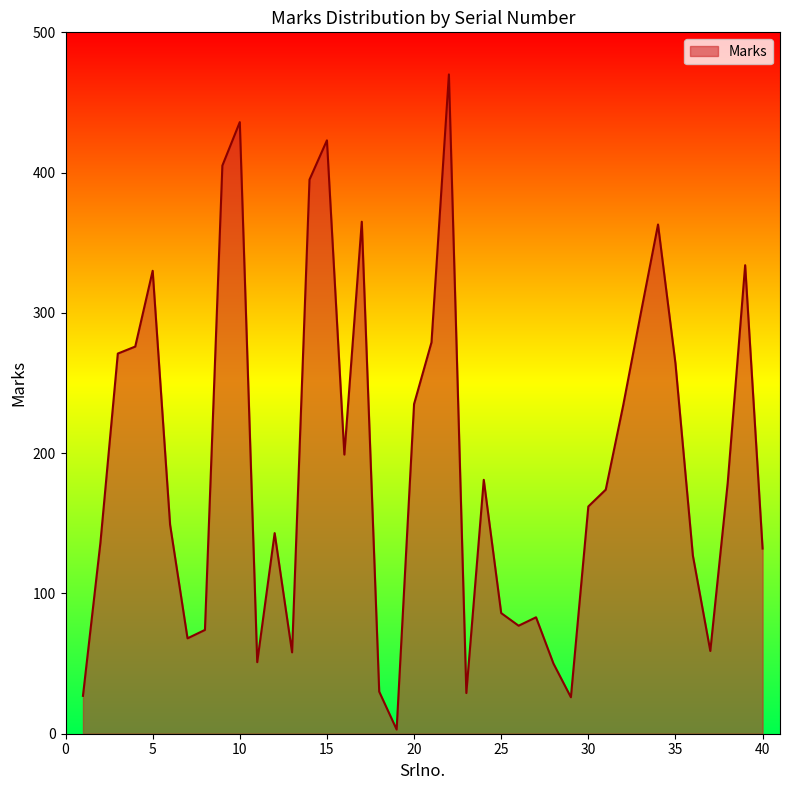

What is the maximum value shown in the chart?

470